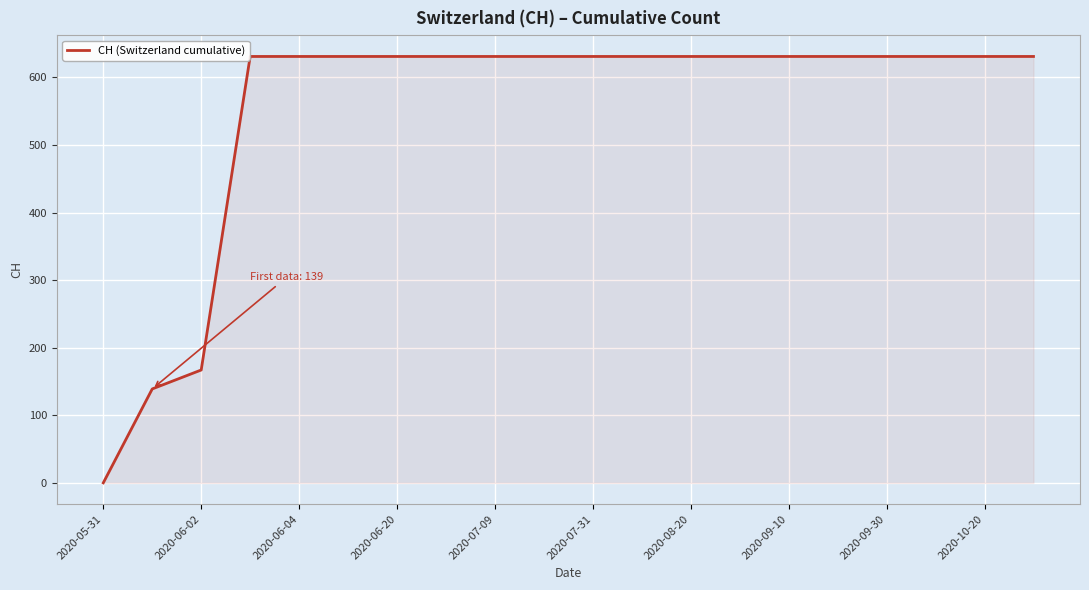

What is the maximum value shown in the chart?

631